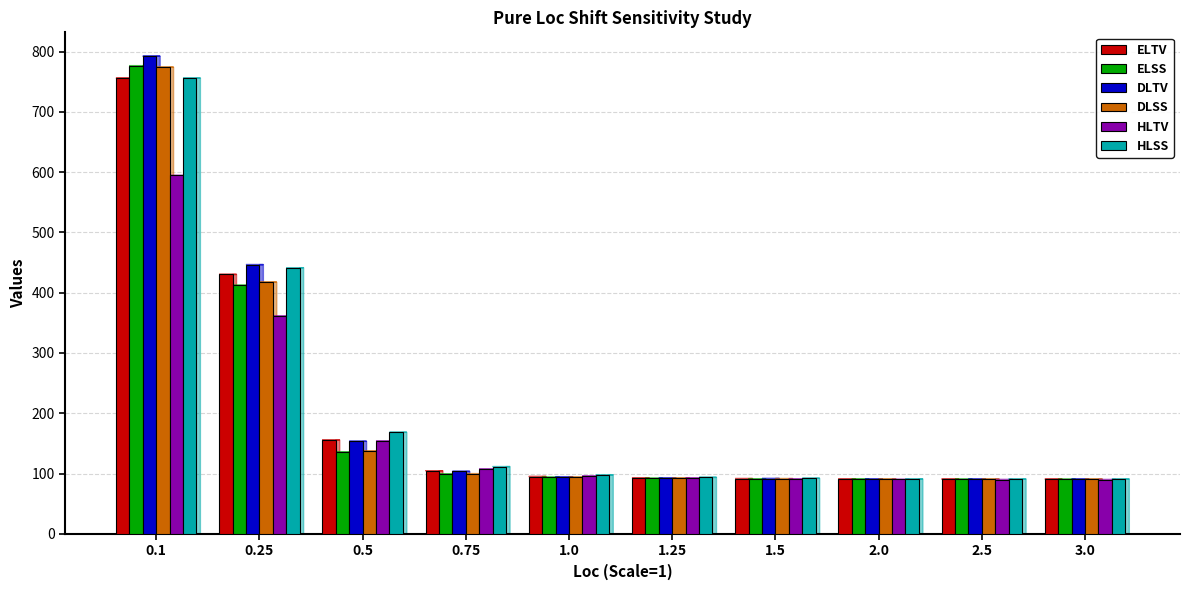

Is it true that ELTV equals 91.6 at 1.5?

True